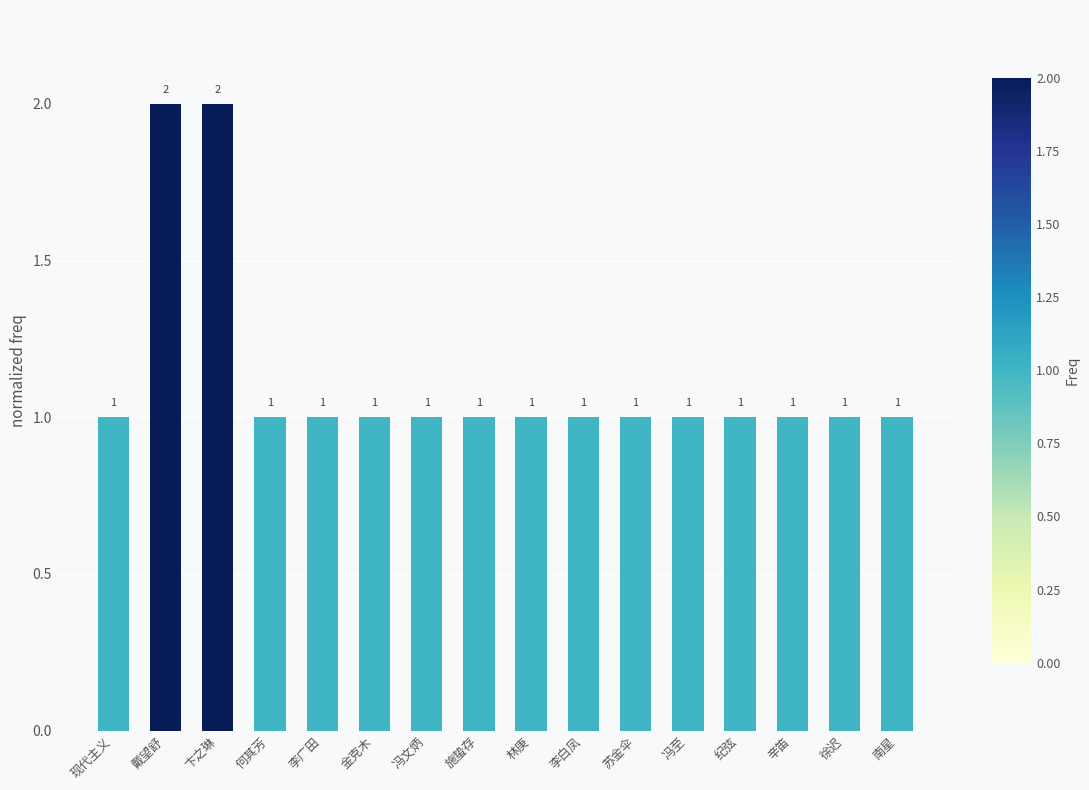

What is the approximate value at 纪弦?

1